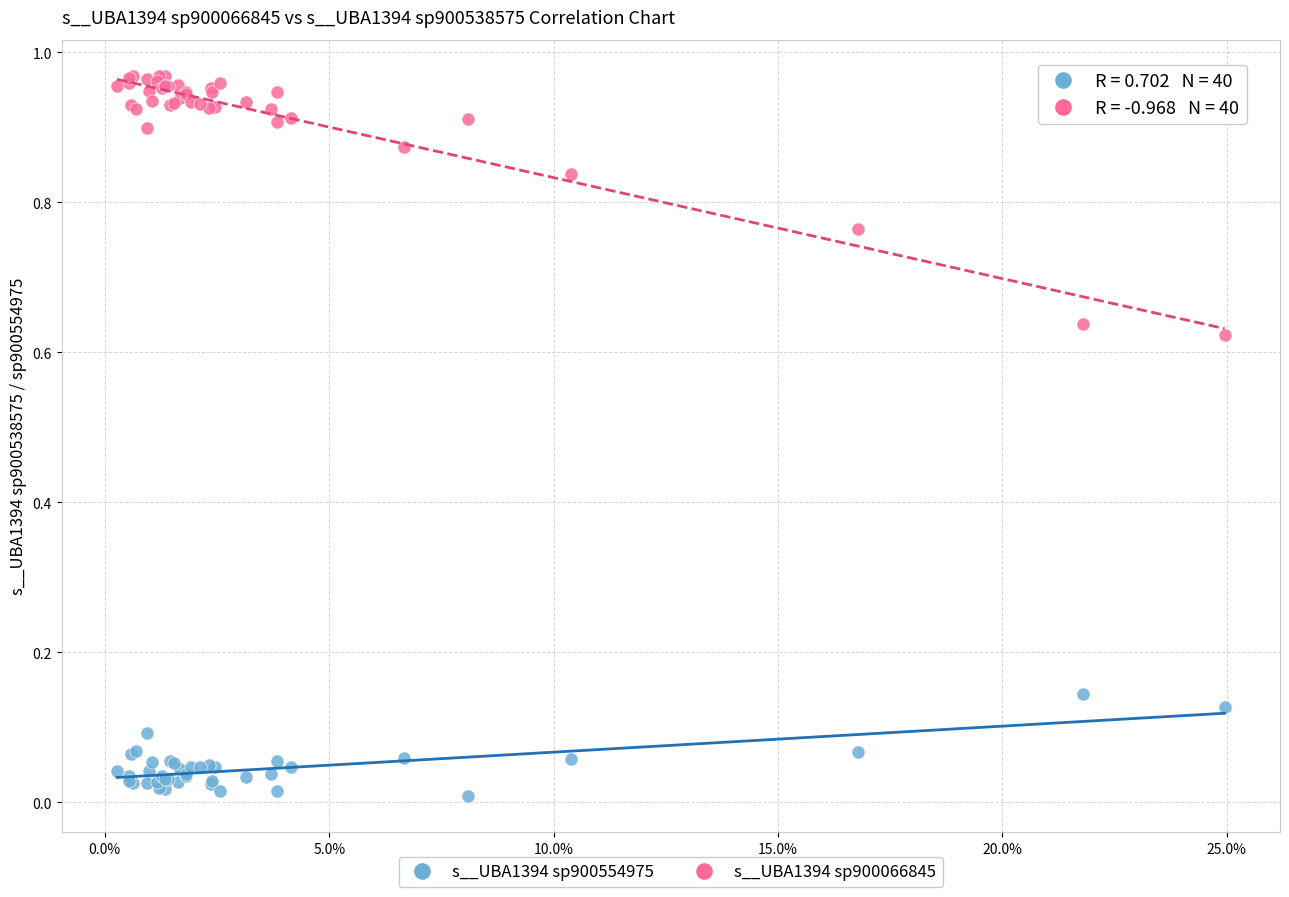

Which series reaches the maximum Y coordinate?

s__UBA1394 sp900066845